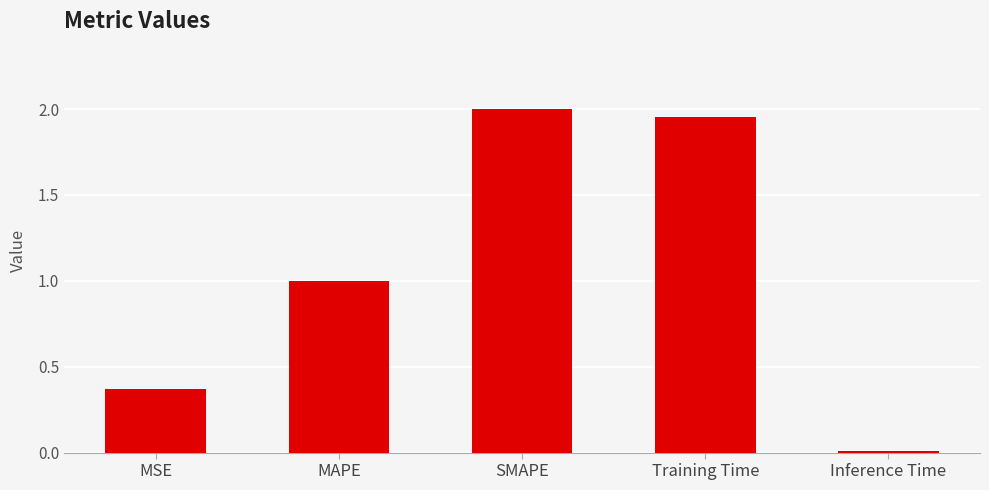

What position from the right is SMAPE?

3